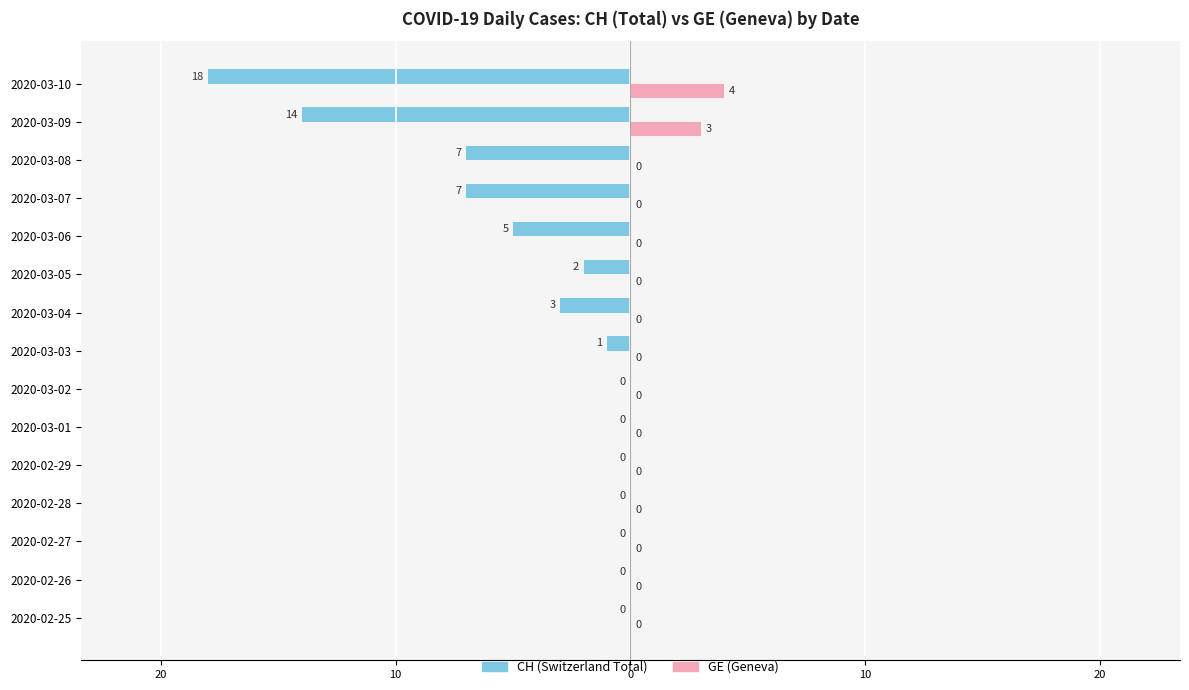

Reading left to right, transcribe all the data shown in this chart.

CH: 0	0	0	0	0	0	0	-1	-3	-2	-5	-7	-7	-14	-18
GE: 0	0	0	0	0	0	0	0	0	0	0	0	0	3	4